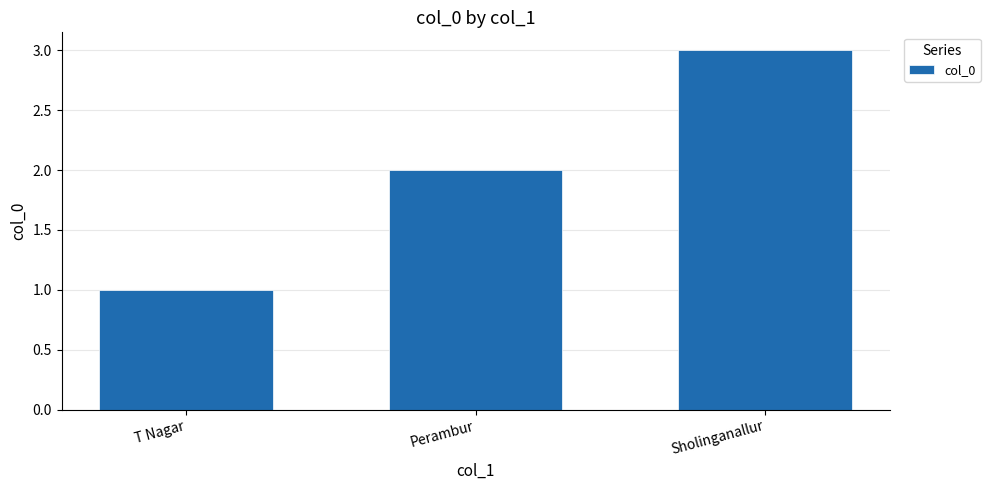

Between Sholinganallur and T Nagar, which is larger?

Sholinganallur